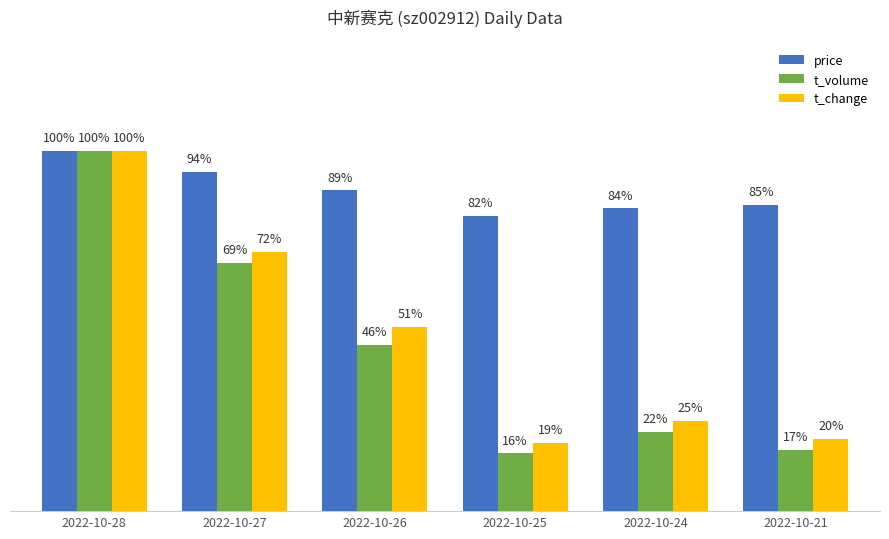

At which category does the chart reach its minimum across all series?

2022-10-25